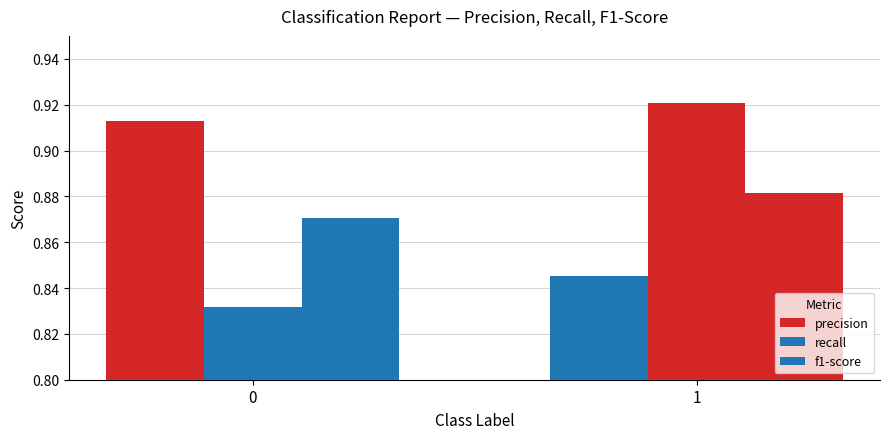

True or false: precision has a value of 1.6 at 0.

False